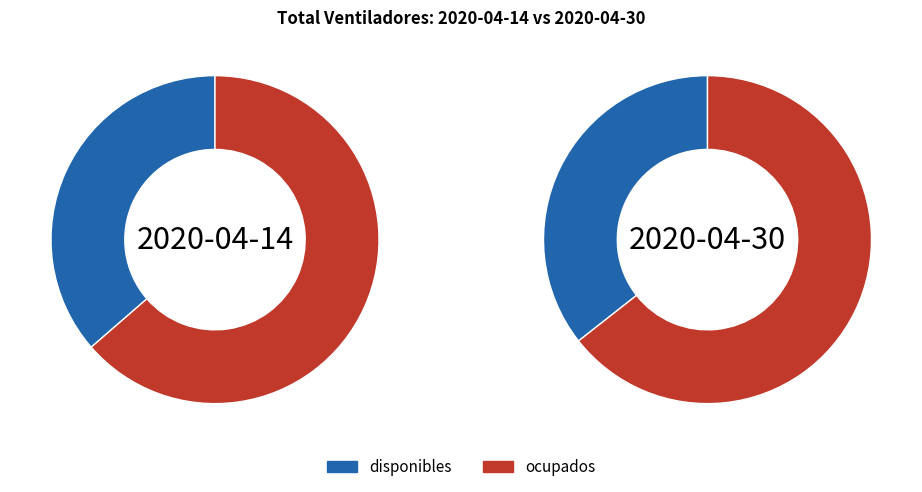

Is there any slice that represents more than half of the pie?

Yes